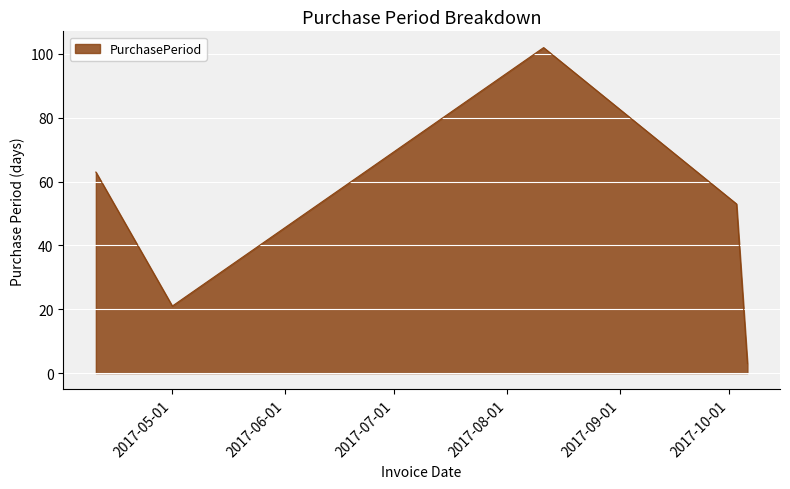

True or false: there are more than 1 points higher than both neighbors.

False